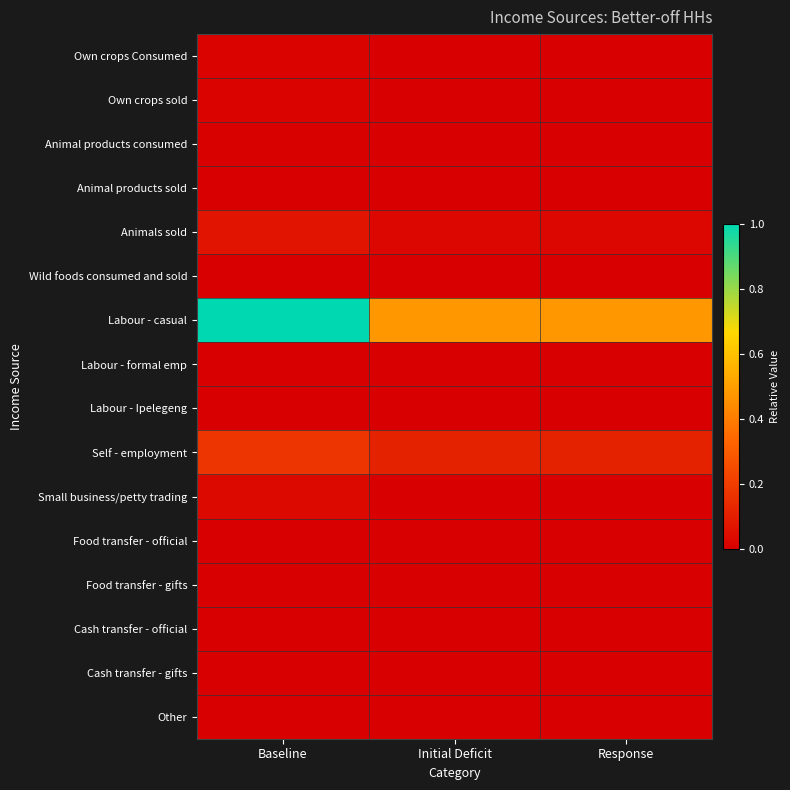

What is the spread (max minus min) of values at Initial Deficit?

0.5